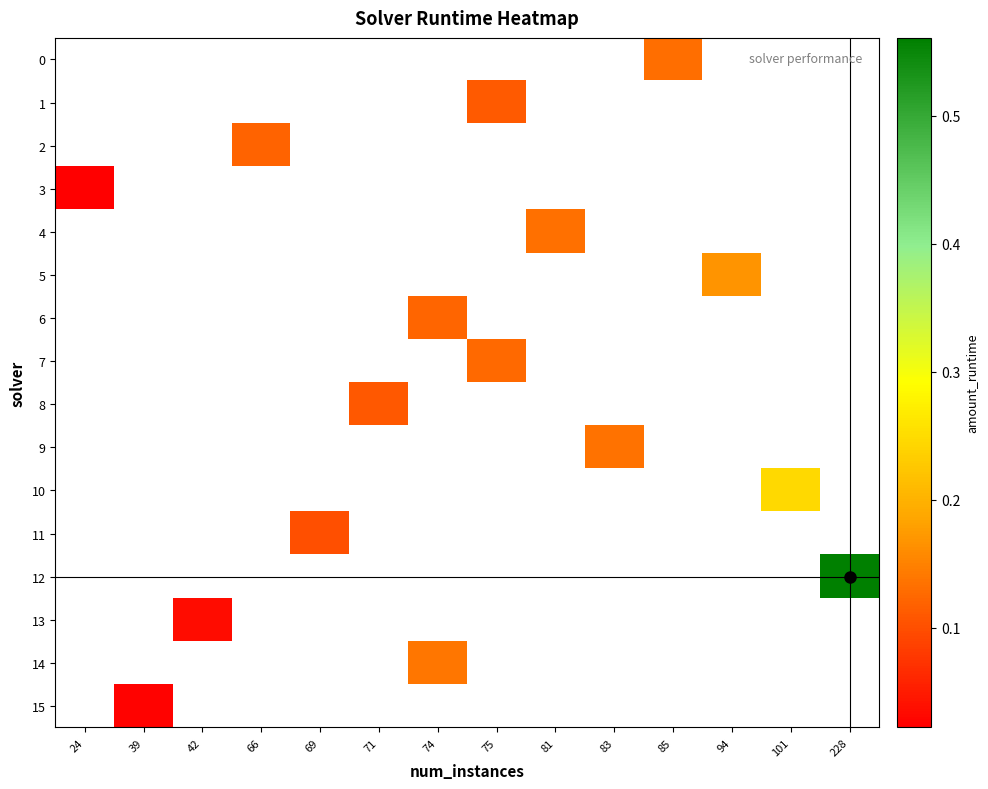

Which category has the lowest value across all series?

24